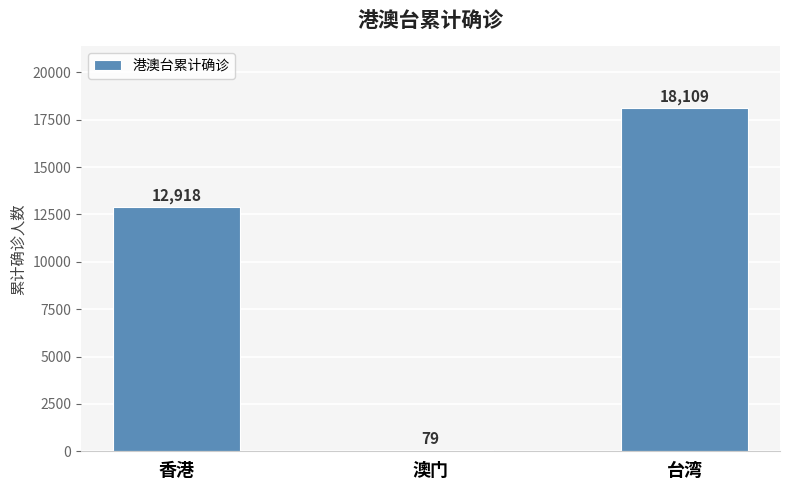

Reading left to right, extract all data points from this chart.

香港=12918	澳门=79	台湾=18109